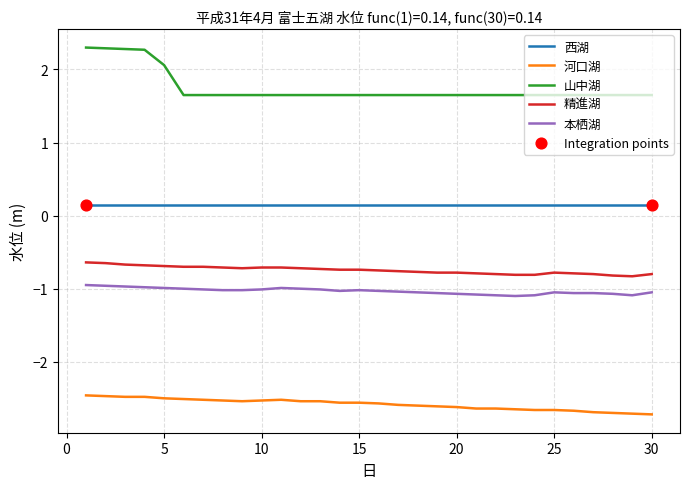

Which series has the largest total across all categories?

山中湖